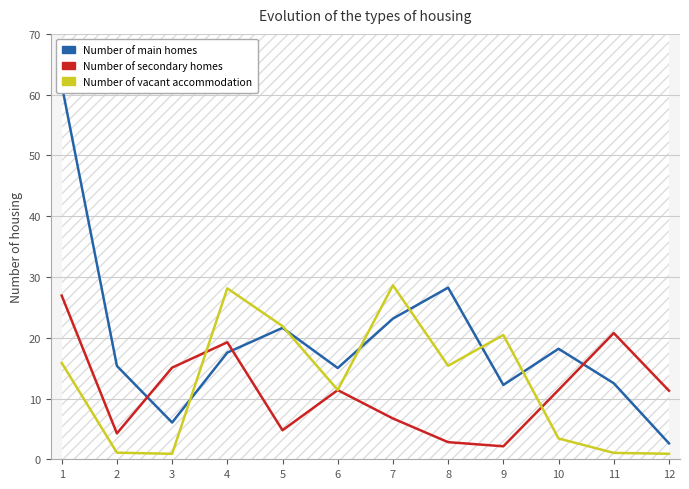

What is the approximate value of Number of main homes at 10?

18.2